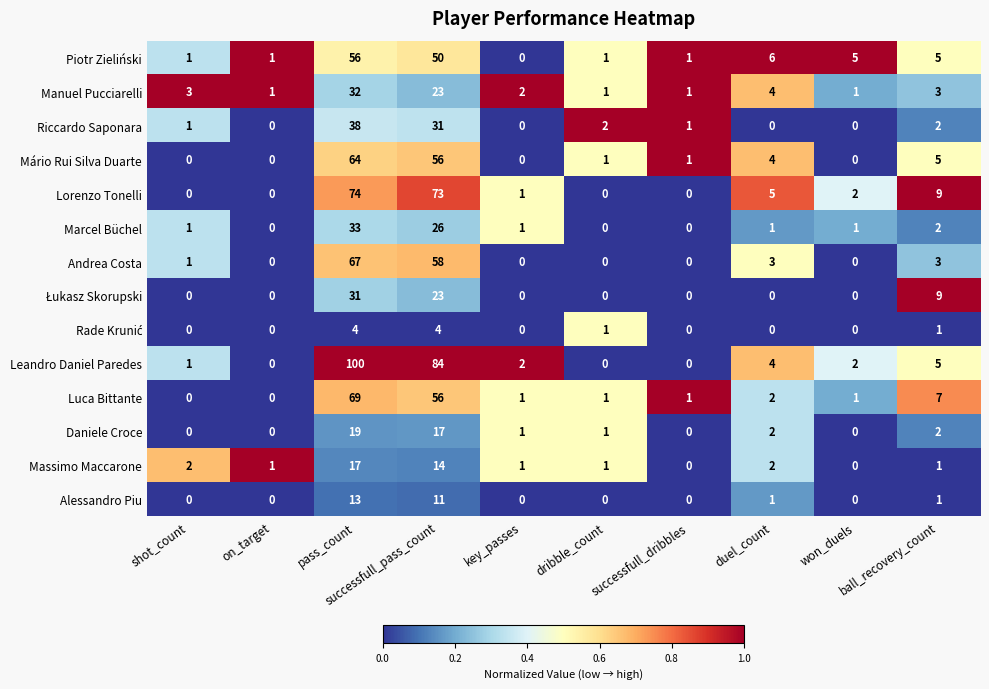

Which series has the largest total across all categories?

Leandro Daniel Paredes